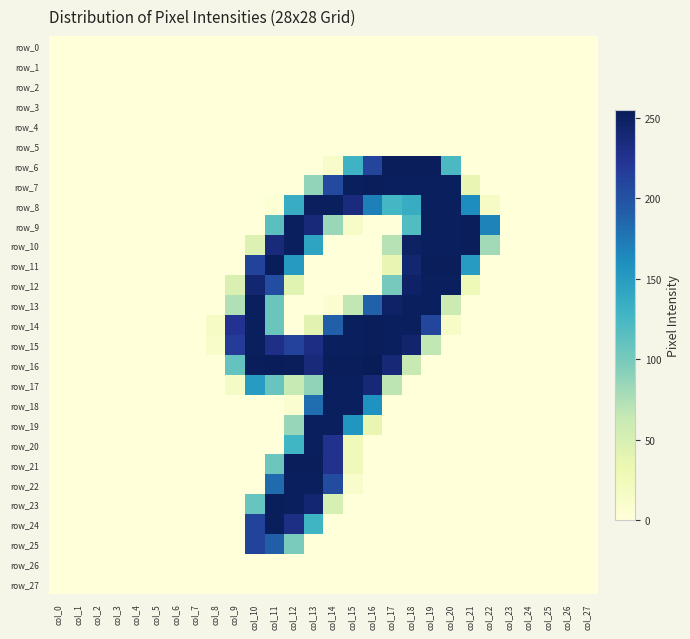

Count the number of data series in this chart.

28